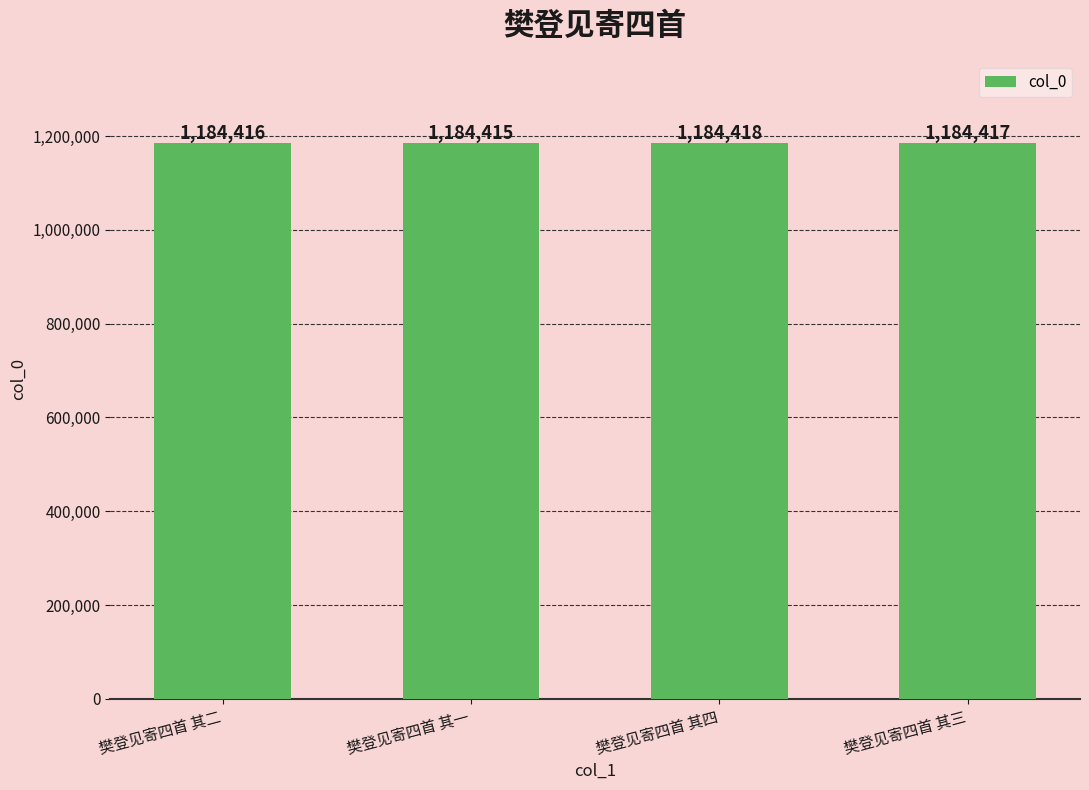

True or false: the data shows 1184418 at 樊登见寄四首 其四.

True